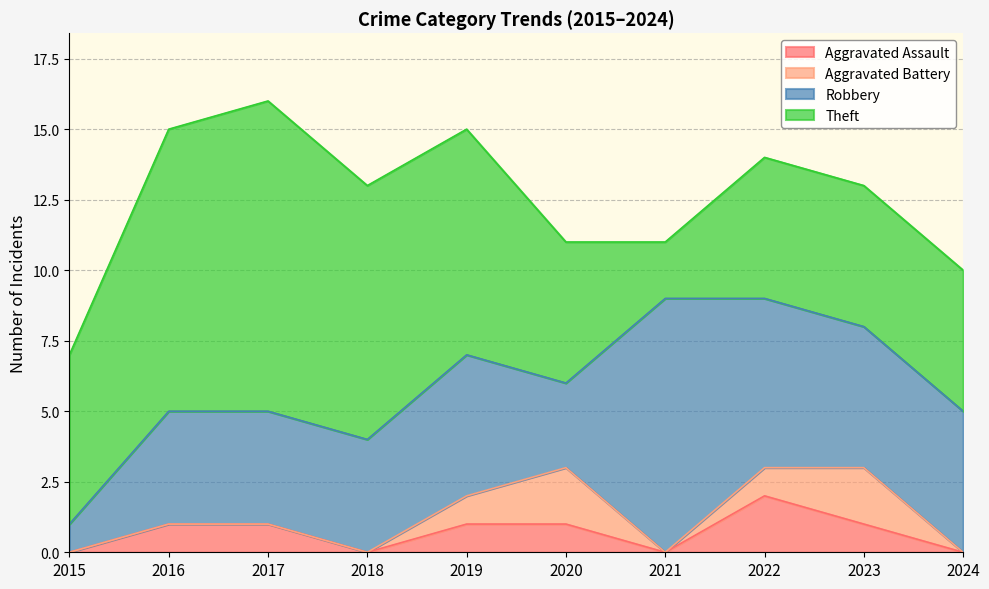

Rank the series at 2023 from highest to lowest value.

Robbery, Theft, Aggravated Battery, Aggravated Assault